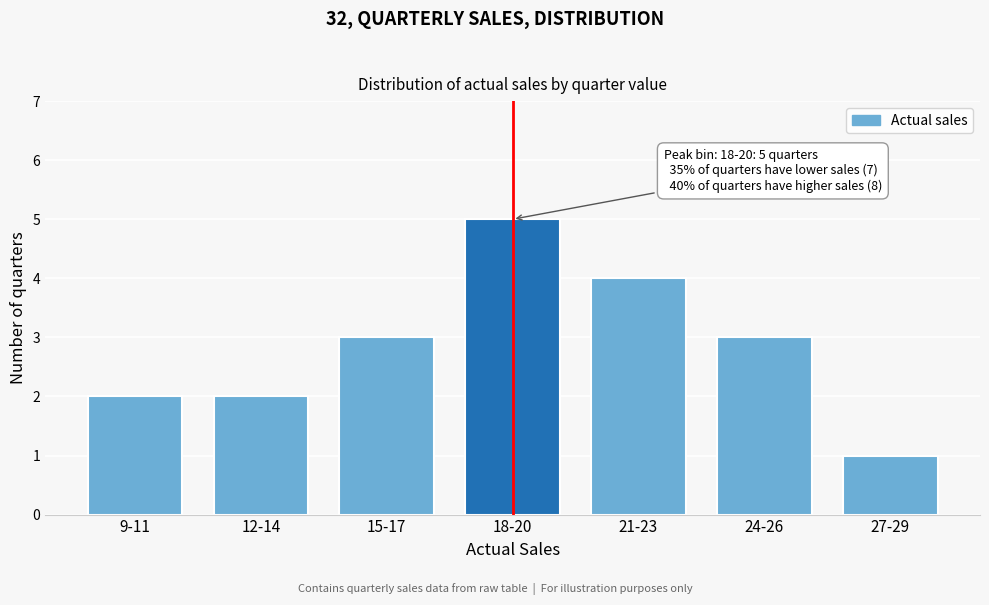

Reading left to right, extract all data points from this chart.

2	2	3	5	4	3	1